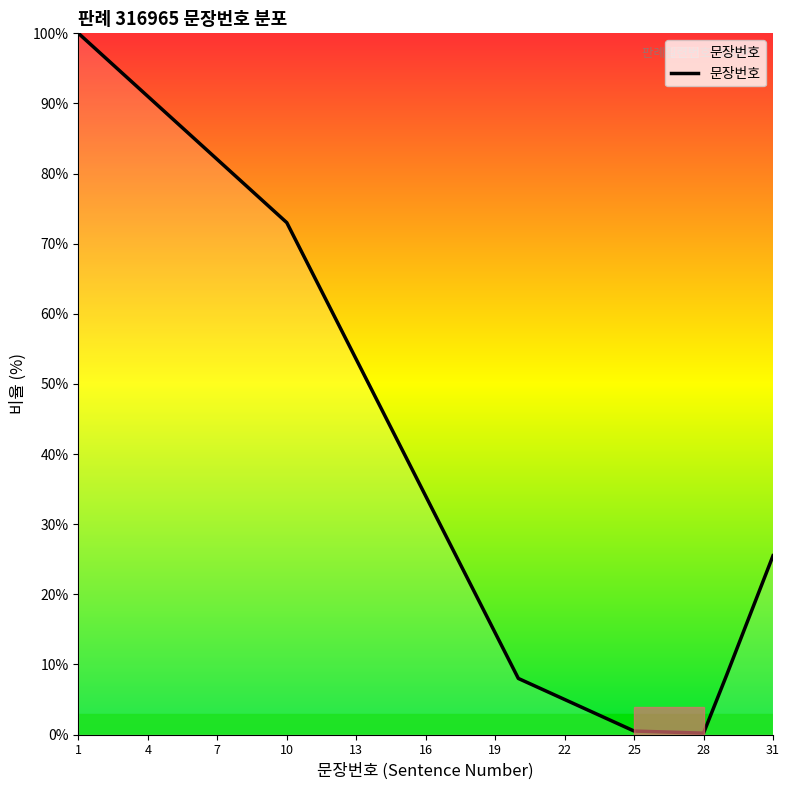

How many lines are shown in the chart?

1